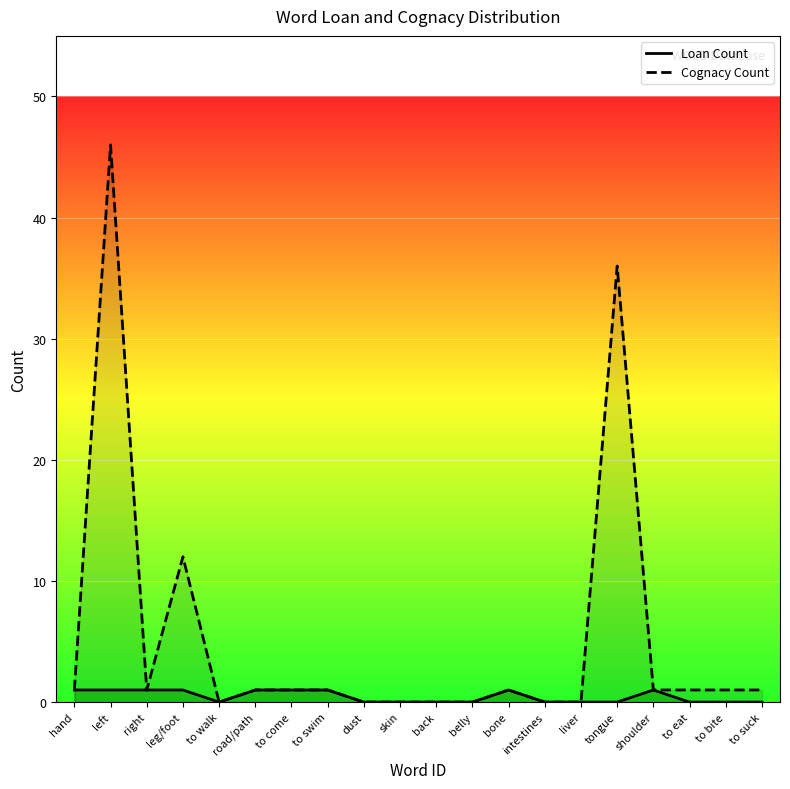

What is the sum of all Cognacy Count values?

104